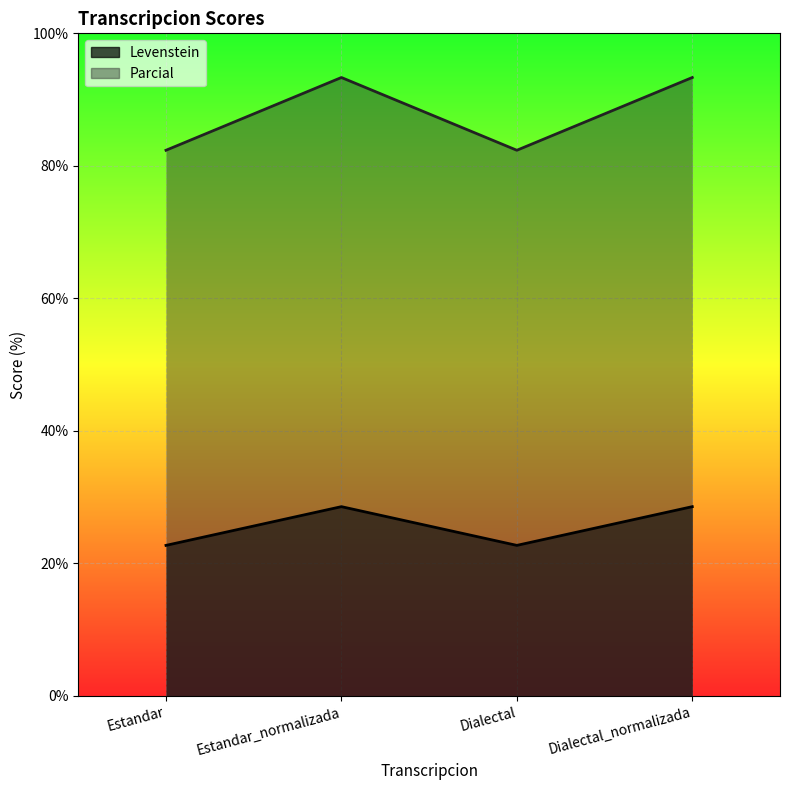

What is the total value across all series at Dialectal?

105.1